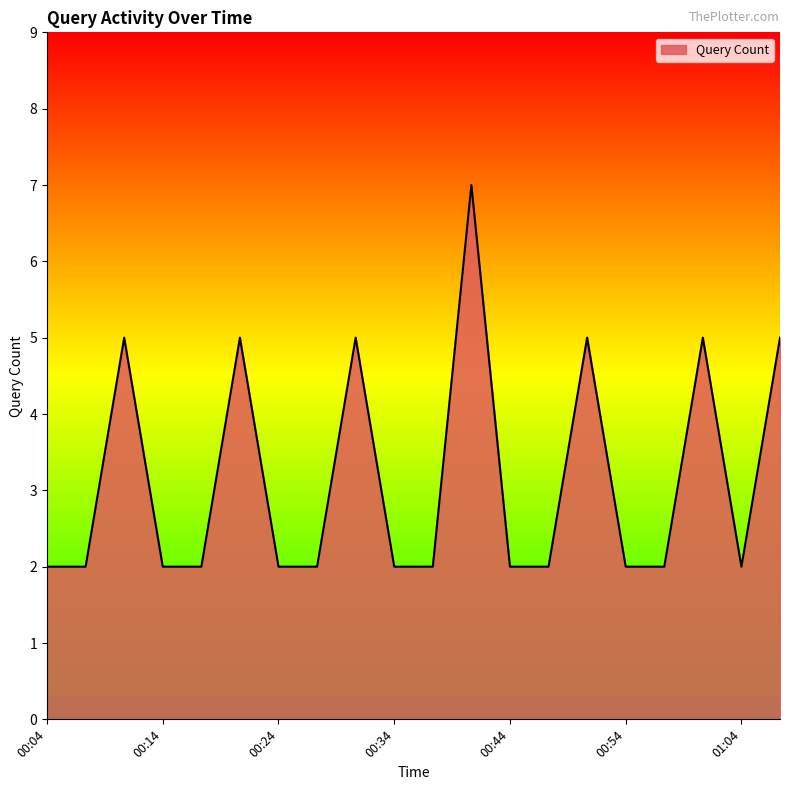

What is the greatest value displayed?

7